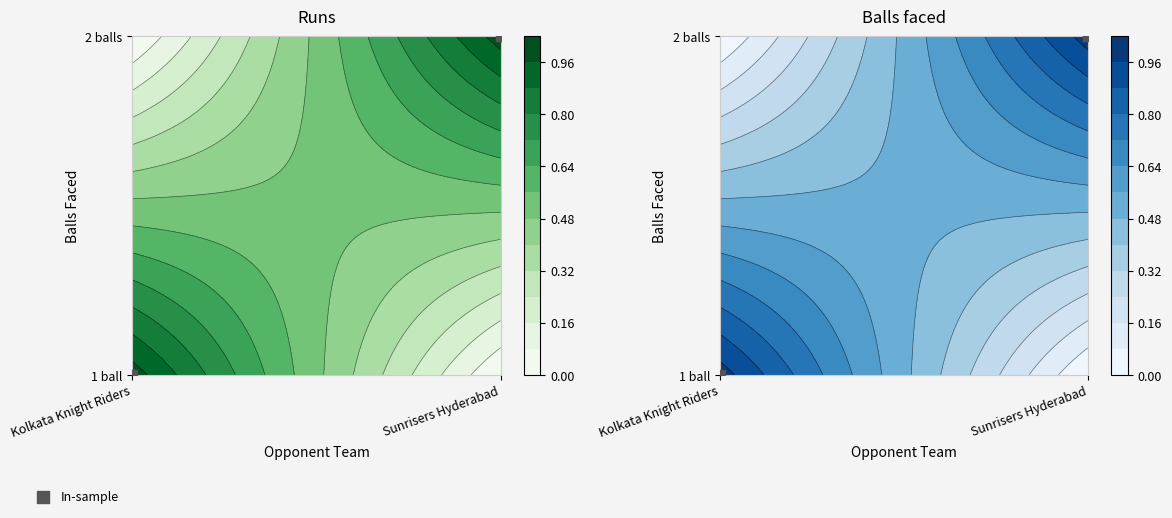

The value at Kolkata Knight Riders is 0. True or false?

True